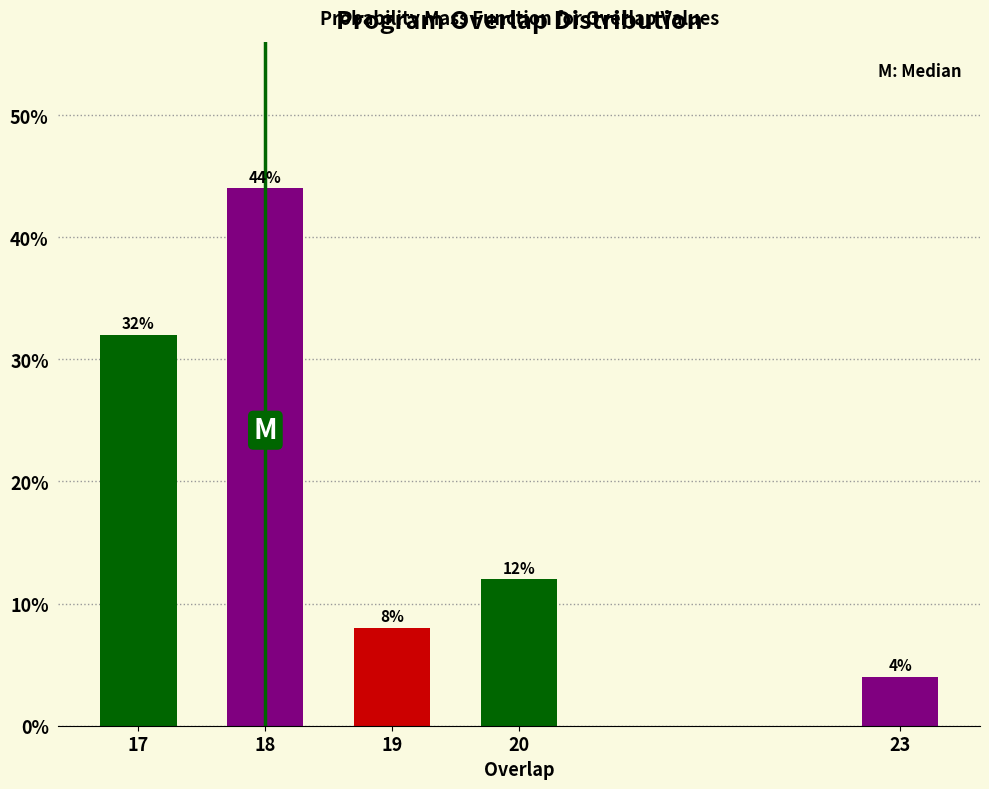

Reading left to right, transcribe all the data shown in this chart.

32	44	8	12	4